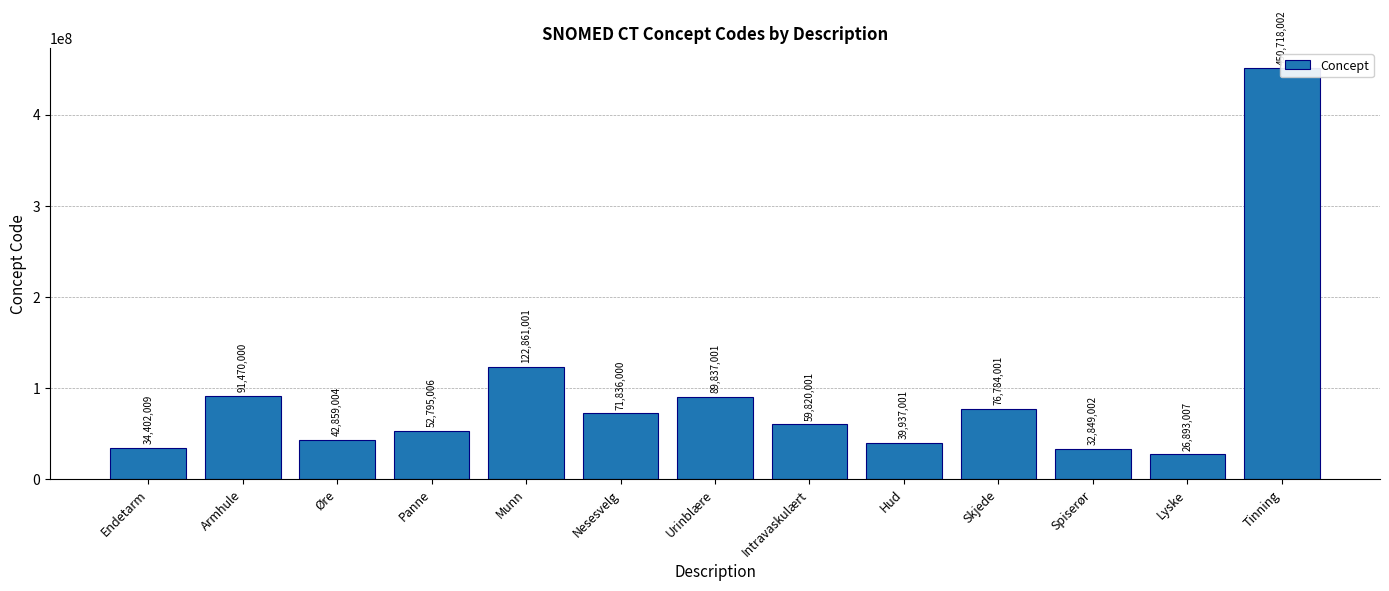

What is the ratio of the value at Urinblære to the value at Endetarm?

2.6